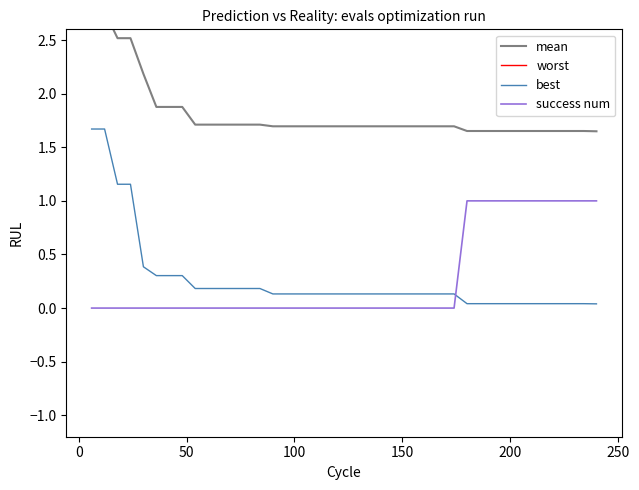

What is the maximum value for success num?

1.0